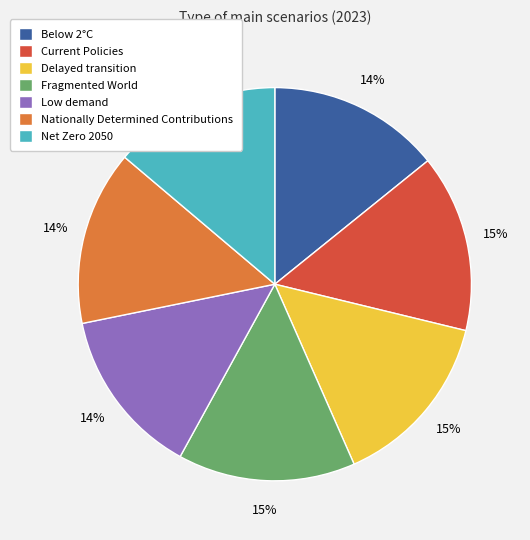

Combined, do Net Zero 2050 and Below 2°C account for over 50%?

No